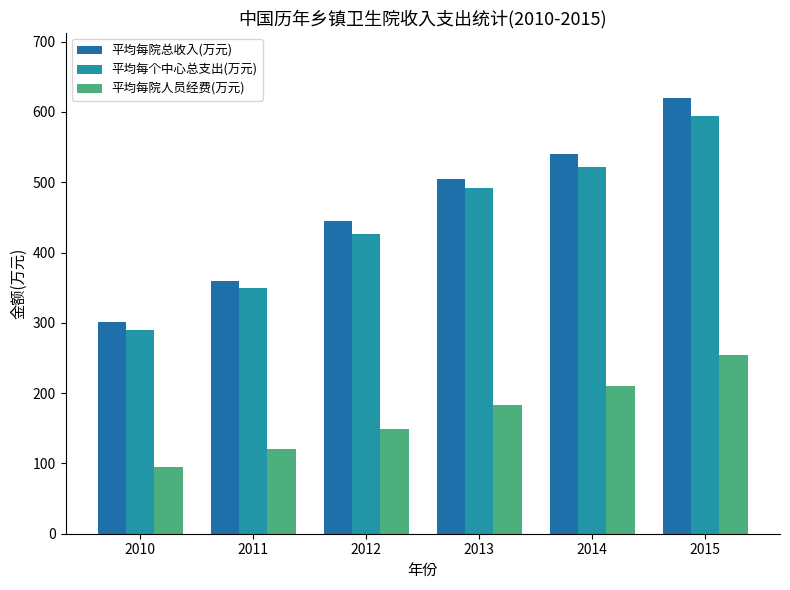

Is it true that 平均每个中心总支出(万元) equals 610.0 at 2011?

False